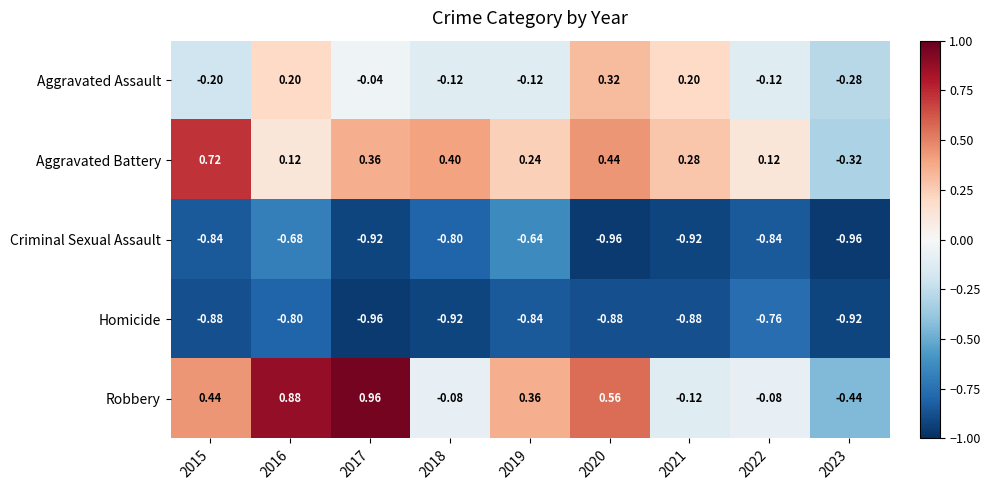

Which series has the largest total across all categories?

Robbery